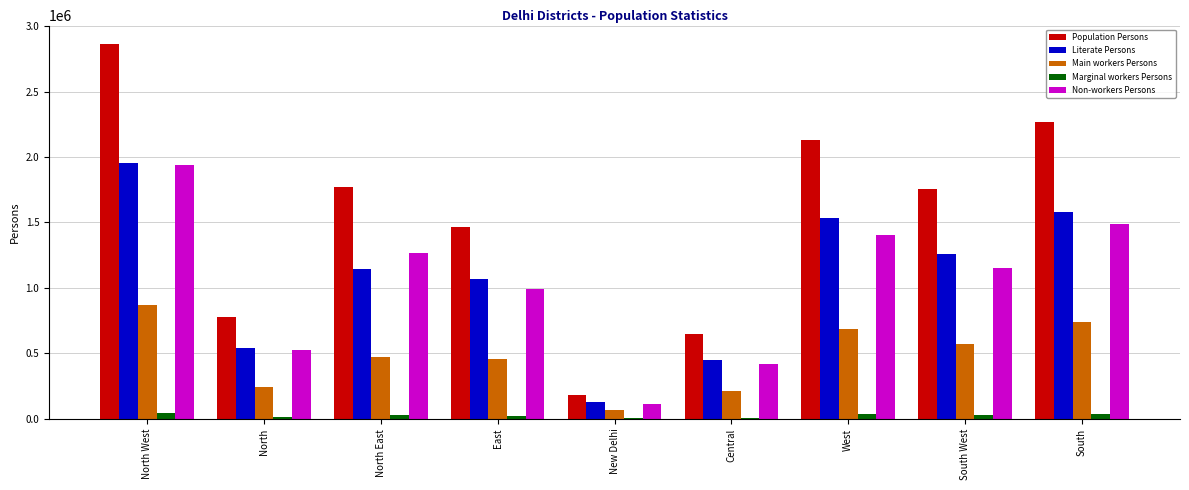

Which series has the largest total across all categories?

Population Persons